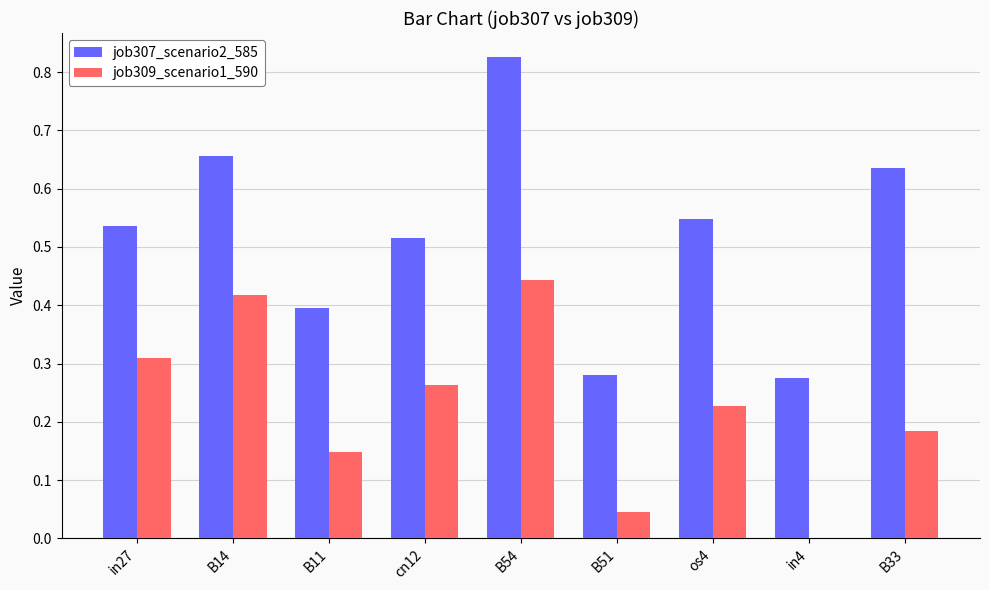

What is the sum of the job307_scenario2_585 values at in27 and B11?

0.9